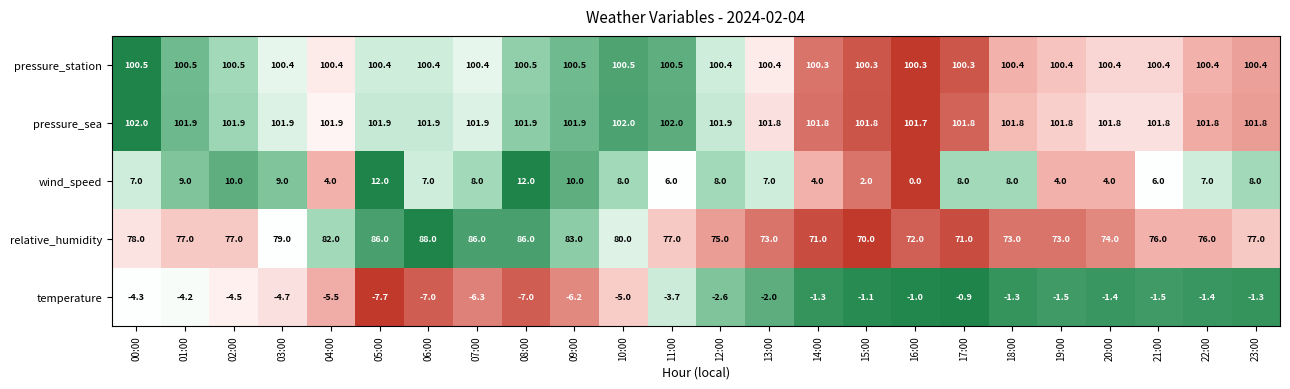

What is the total value across all series at 02:00?

284.9